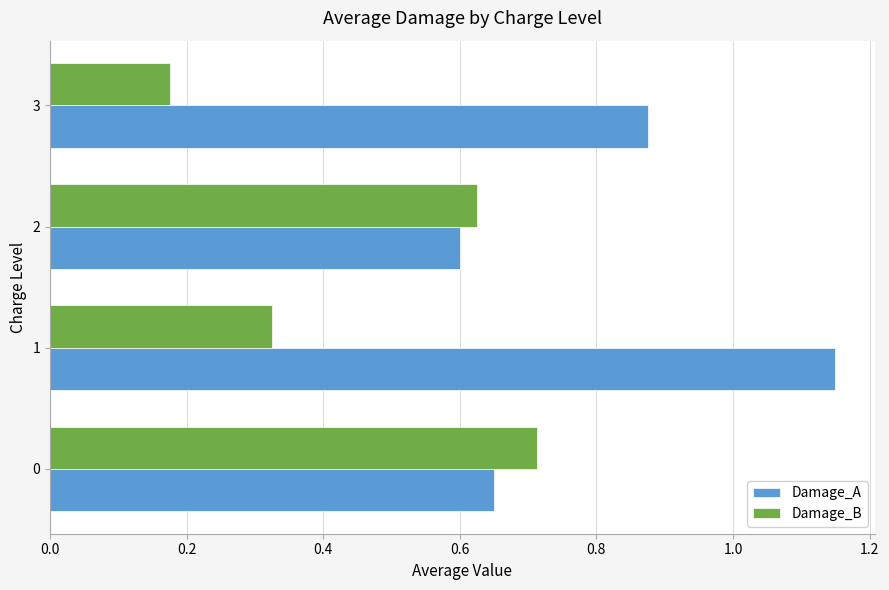

Rank the series by their maximum value, from lowest to highest.

Damage_B, Damage_A